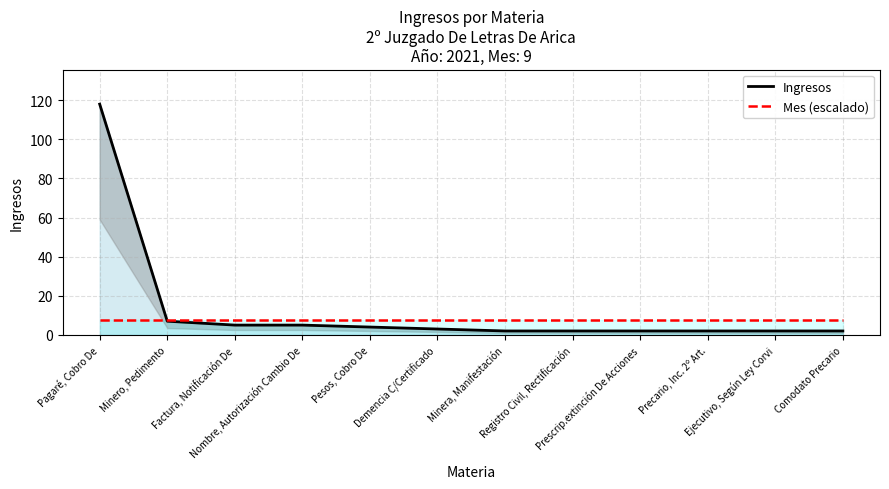

List the labels in order of Mes (escalado) value, largest first.

Pagaré, Cobro De, Minero, Pedimento, Factura, Notificación De, Nombre, Autorización Cambio De, Pesos, Cobro De, Demencia C/Certificado, Minera, Manifestación, Registro Civil, Rectificación, Prescrip.extinción De Acciones, Precario, Inc. 2º Art., Ejecutivo, Según Ley Corvi, Comodato Precario